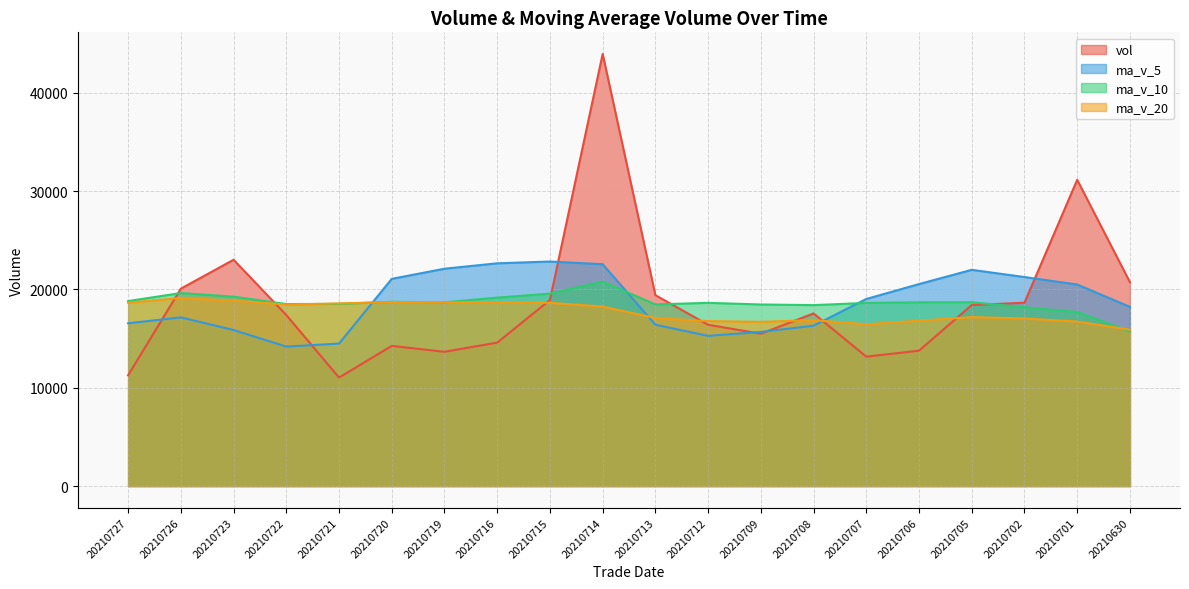

True or false: ma_v_10 has more than 0 points higher than both neighbors.

True